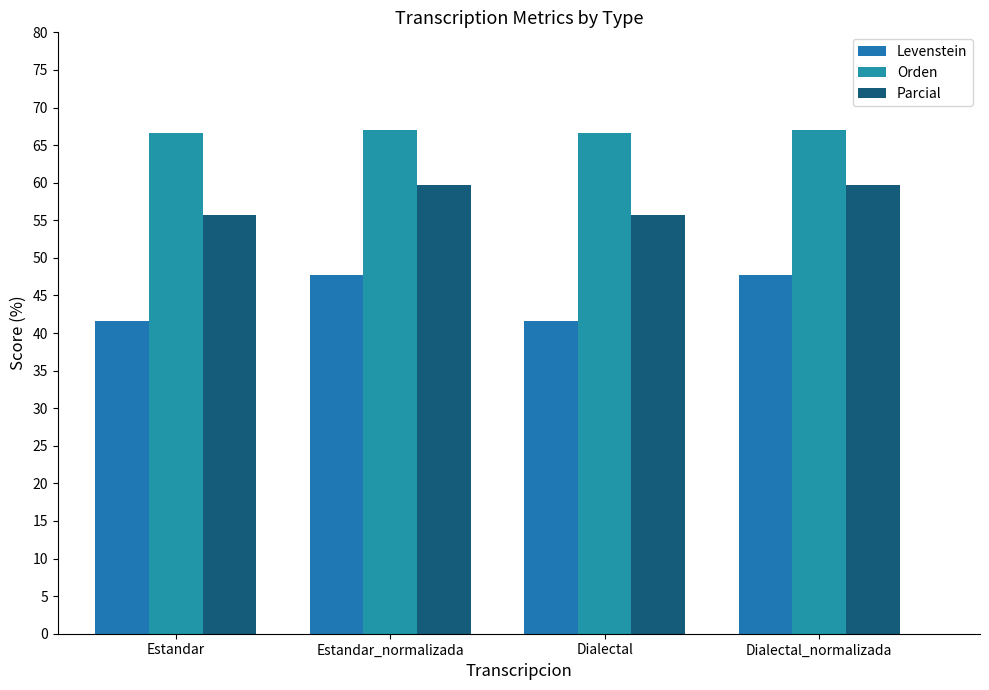

Reading left to right, what are all the values shown in this chart?

Levenstein: Estandar=41.5	Estandar_normalizada=47.7	Dialectal=41.5	Dialectal_normalizada=47.7
Orden: Estandar=66.7	Estandar_normalizada=67.1	Dialectal=66.7	Dialectal_normalizada=67.1
Parcial: Estandar=55.7	Estandar_normalizada=59.7	Dialectal=55.7	Dialectal_normalizada=59.7